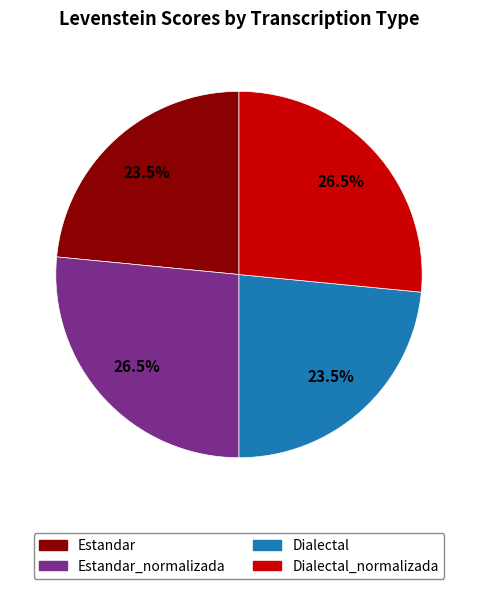

Is there a majority slice in this chart?

No